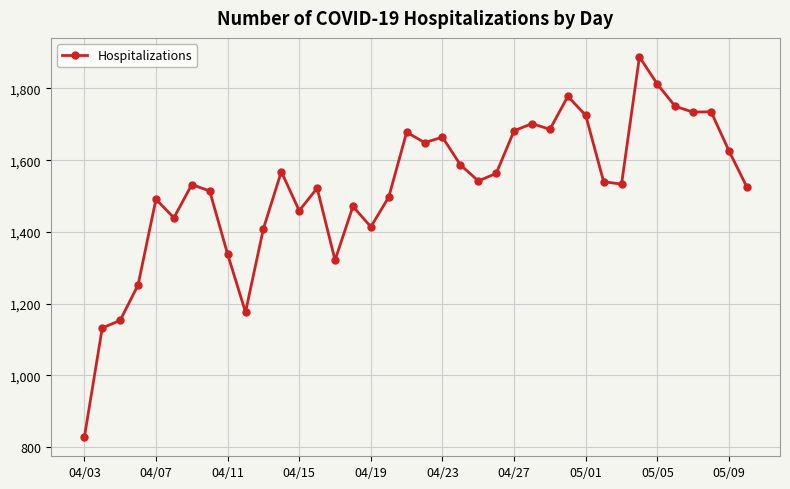

What is the smallest value displayed?

827